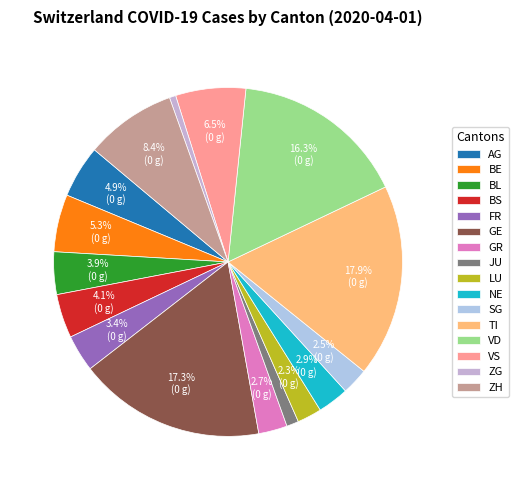

To the nearest percent, what percentage of the pie is BE?

5%